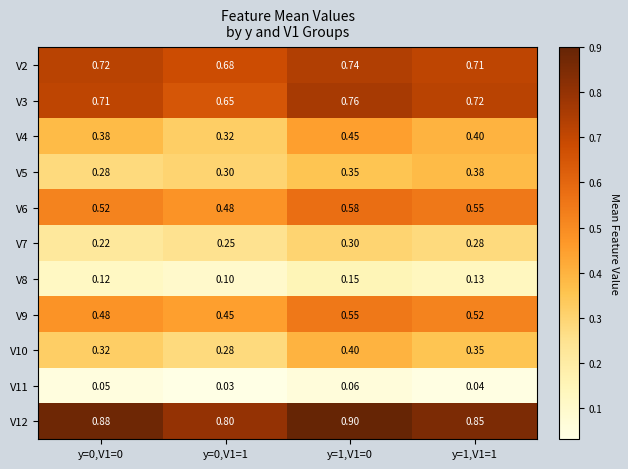

How many series are shown in this chart?

11